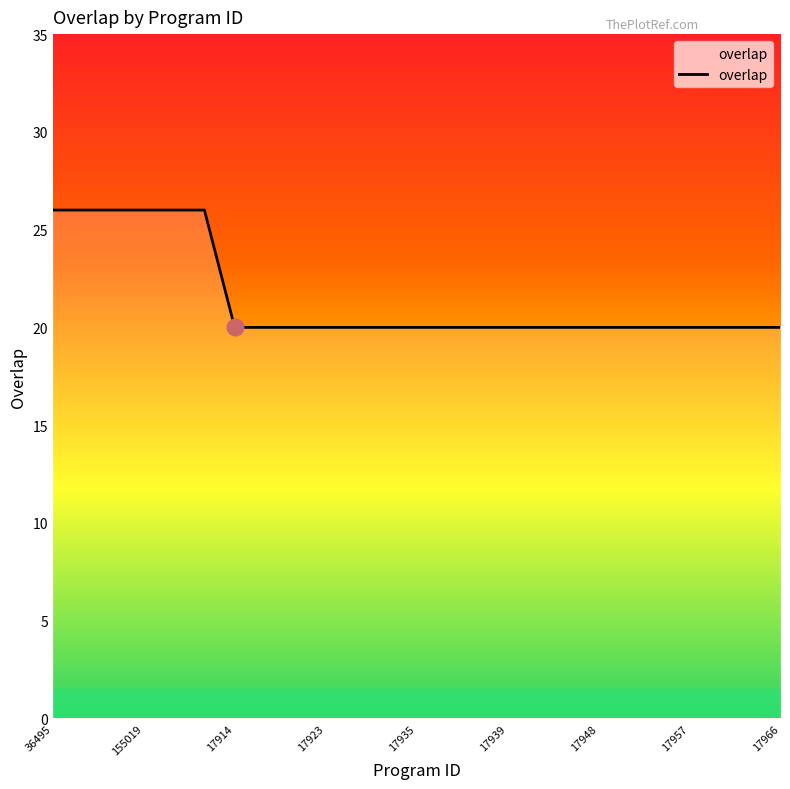

What is the minimum value shown in the chart?

20